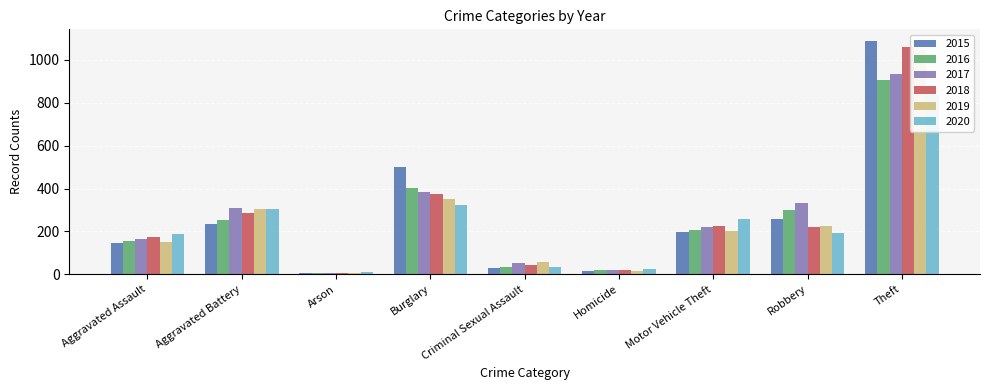

How many values in the 2016 series are below 206?

4